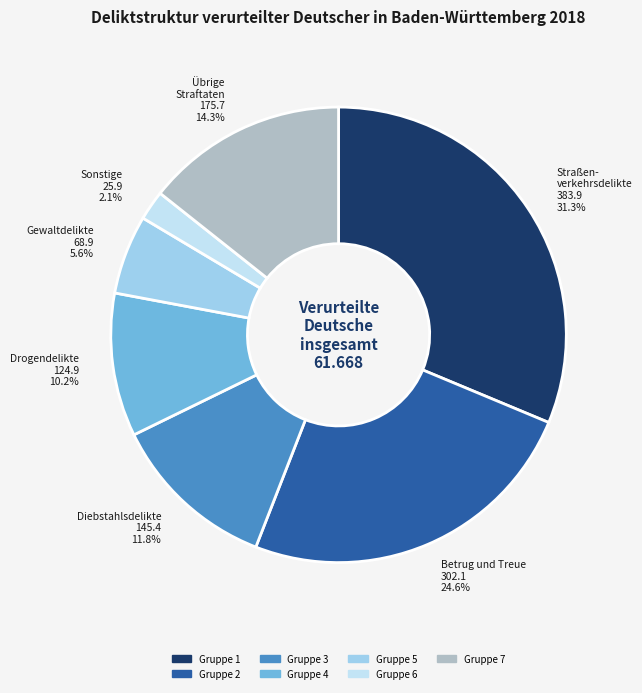

Is there a majority slice in this chart?

No